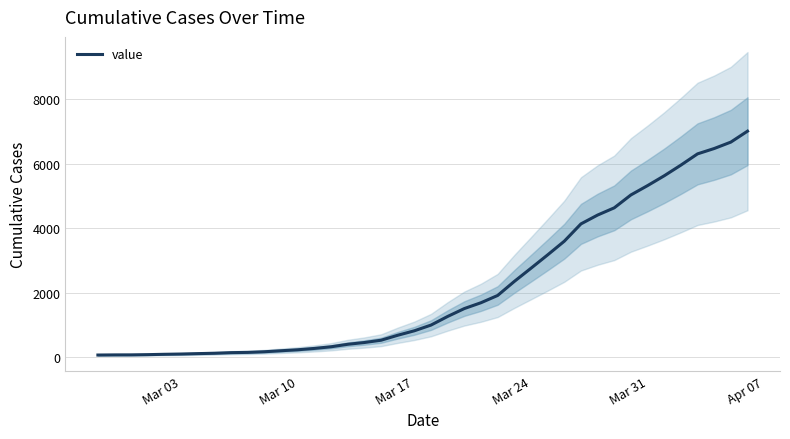

How many data points are less than 994?

20